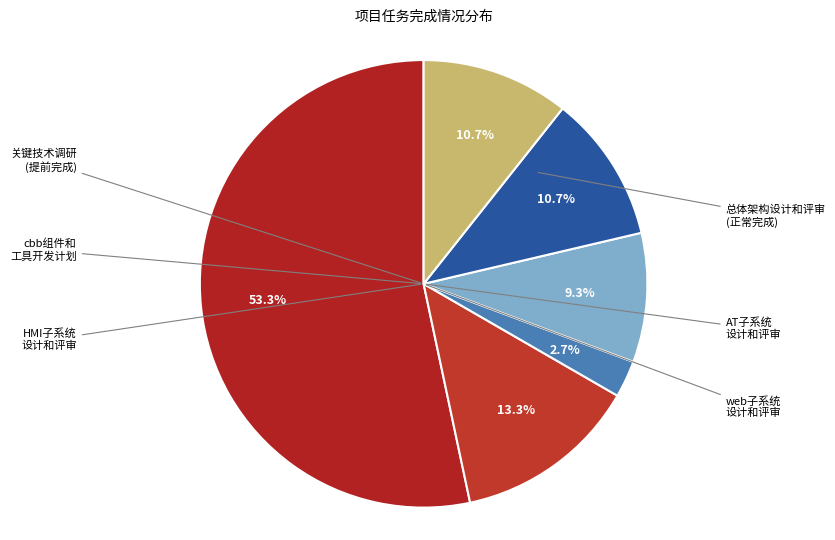

Count the number of slices in the pie.

6